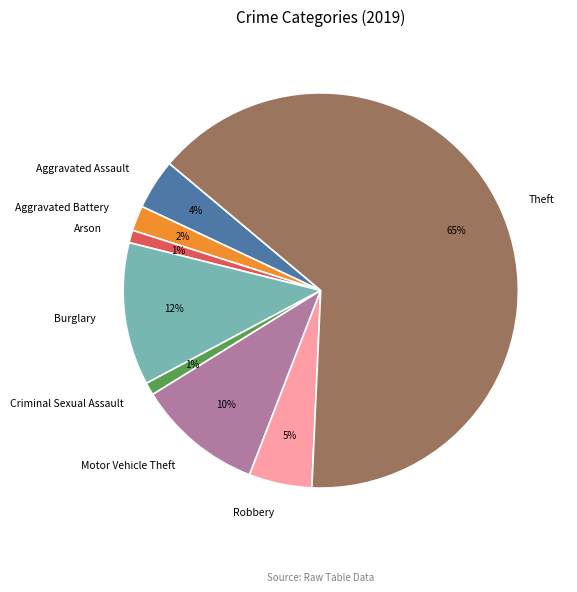

Is there any slice that represents more than half of the pie?

Yes